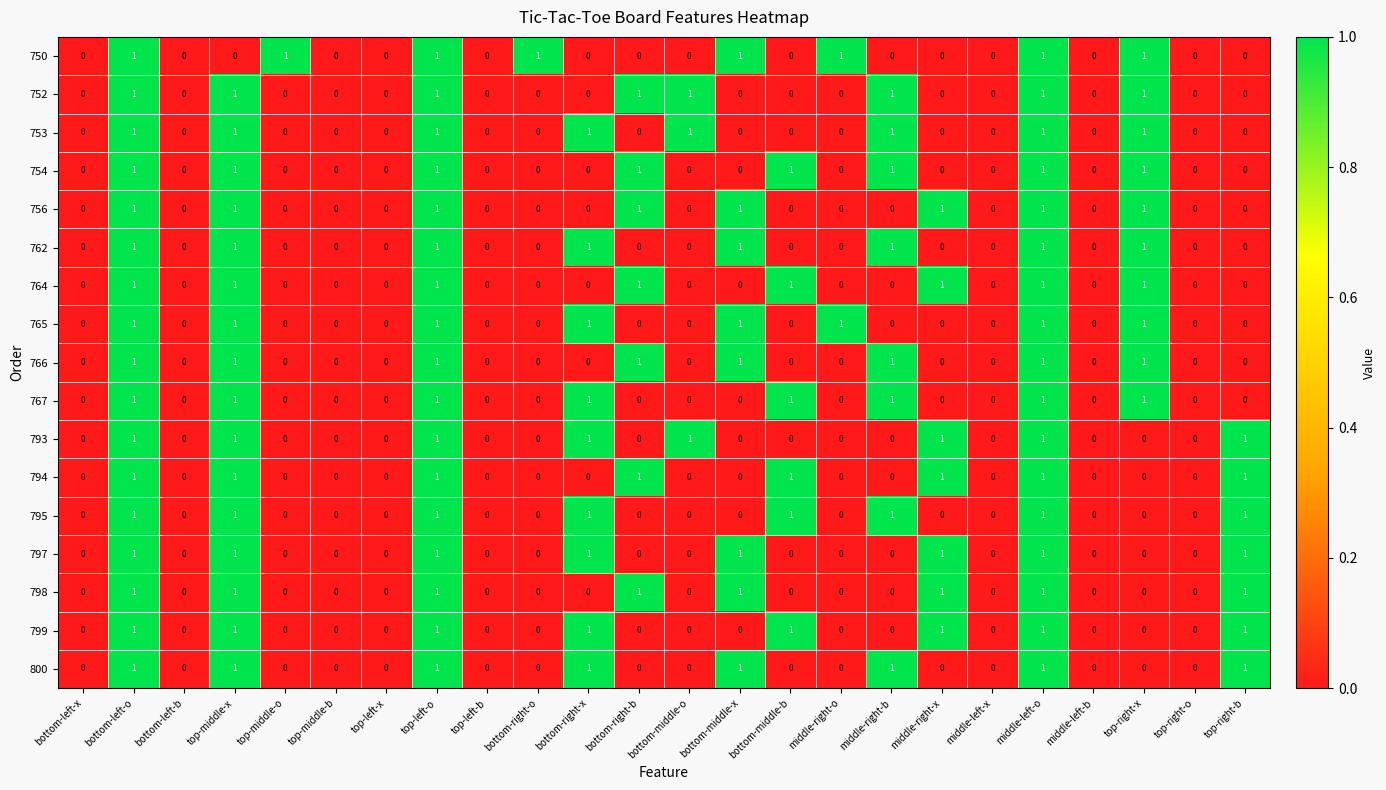

What is the sum of all 766 values?

8